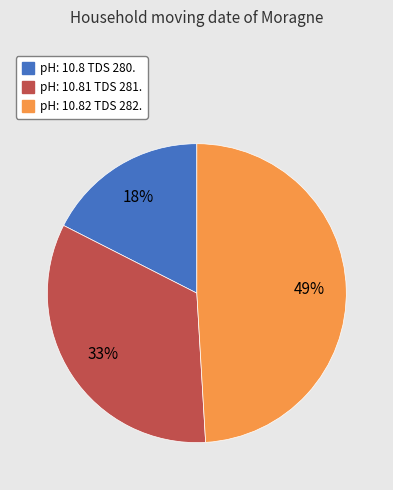

Which slice is the largest?

pH: 10.82 TDS 282.